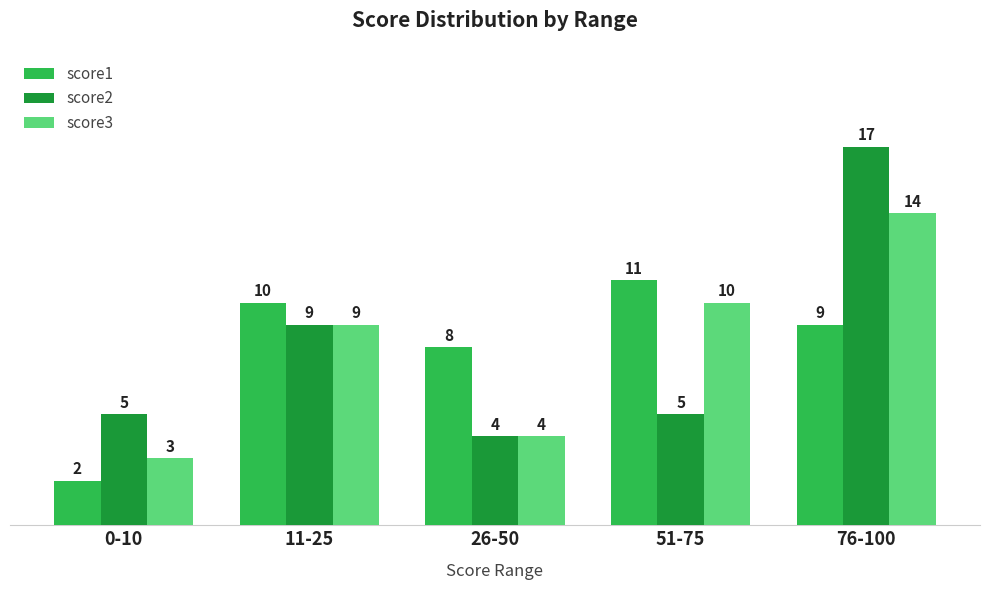

What position from the left is 11-25?

2